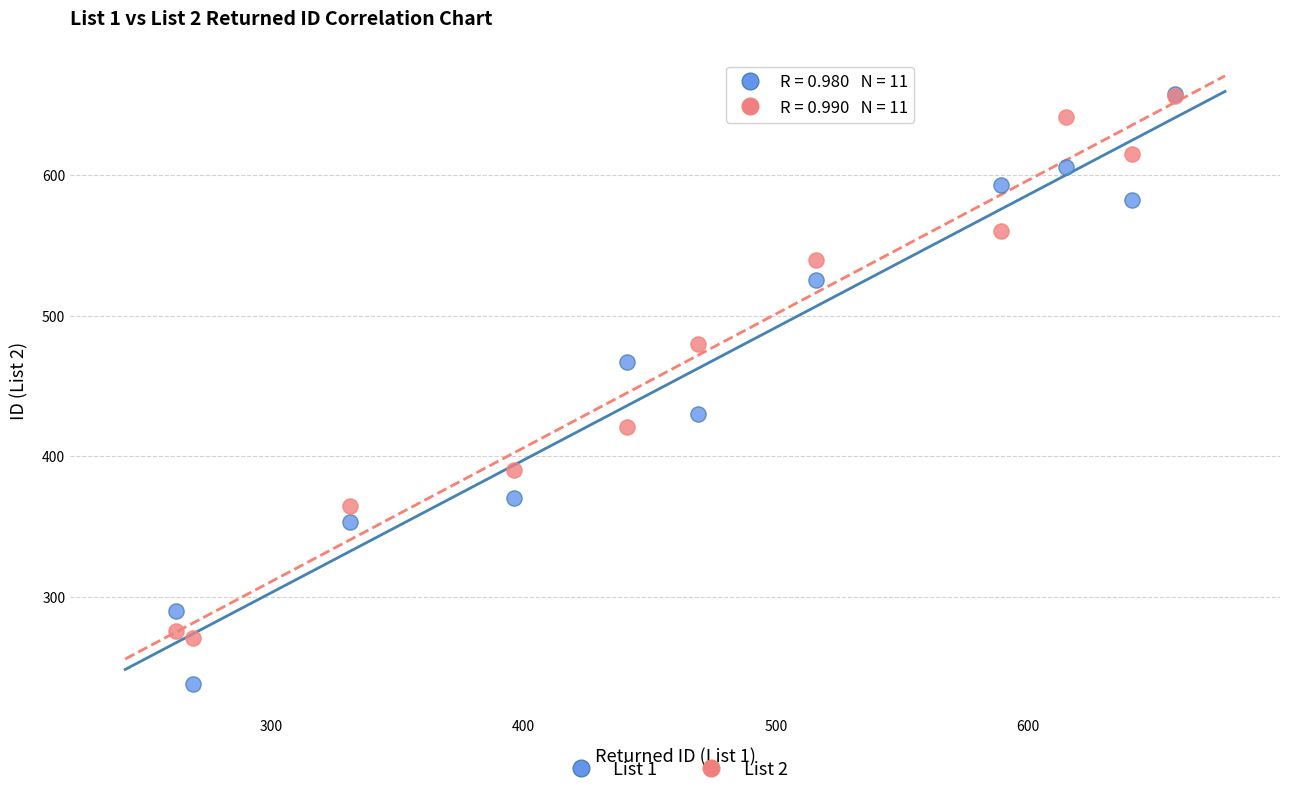

Which series has the largest Y range (max minus min)?

List 1